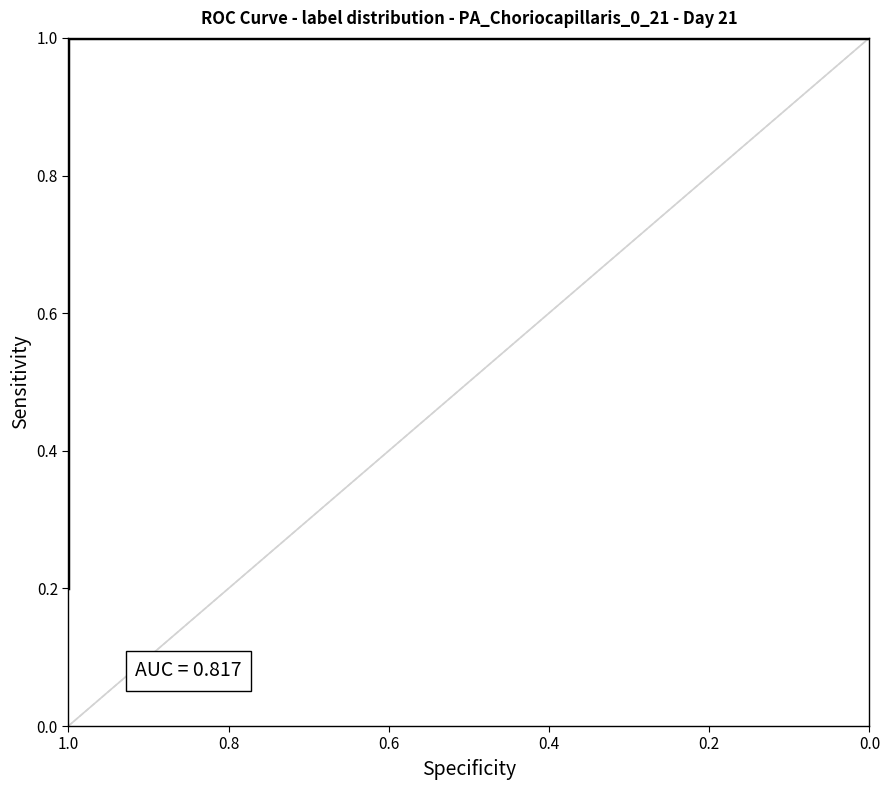

Count the values in the range 0 to 1.

20